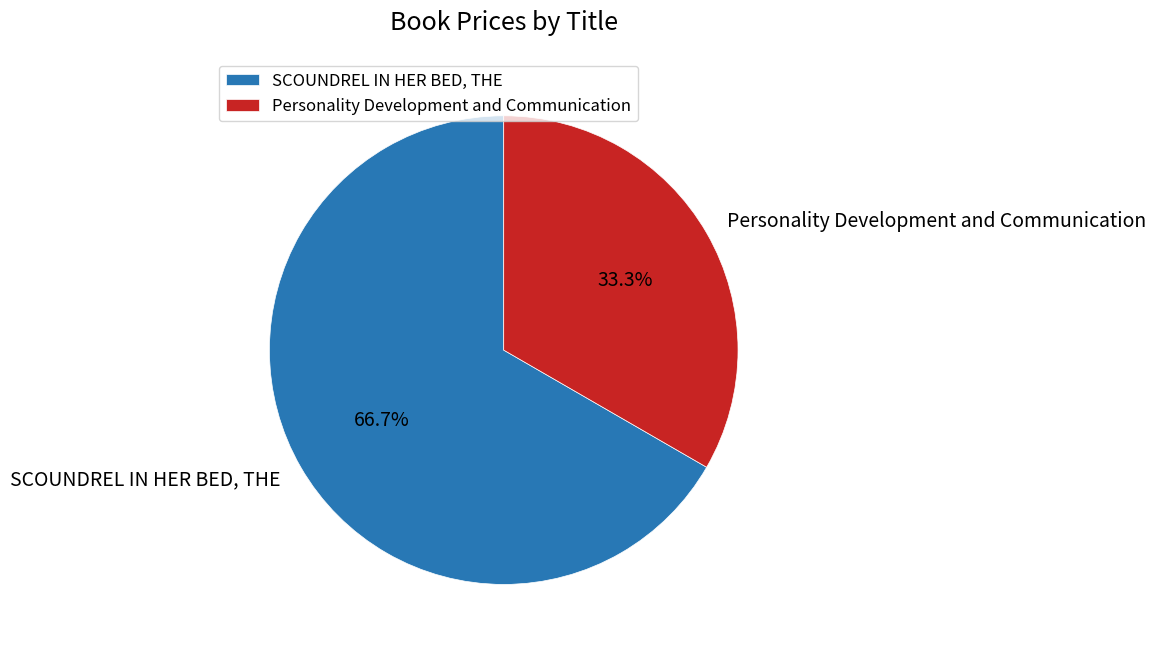

Do SCOUNDREL IN HER BED, THE and Personality Development and Communication together represent more than half of the pie?

Yes